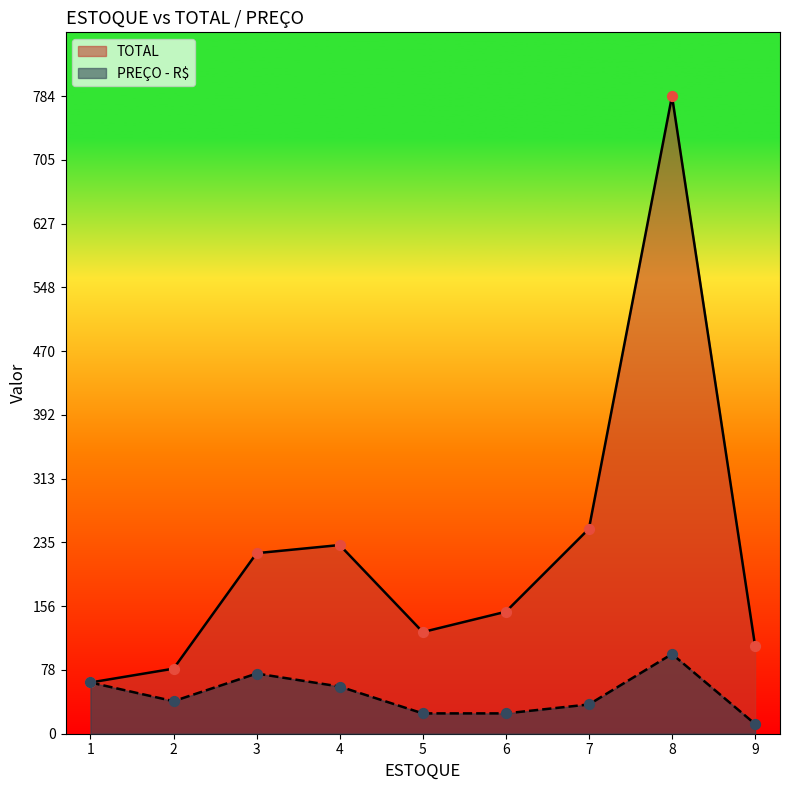

Which series has the largest total across all categories?

TOTAL